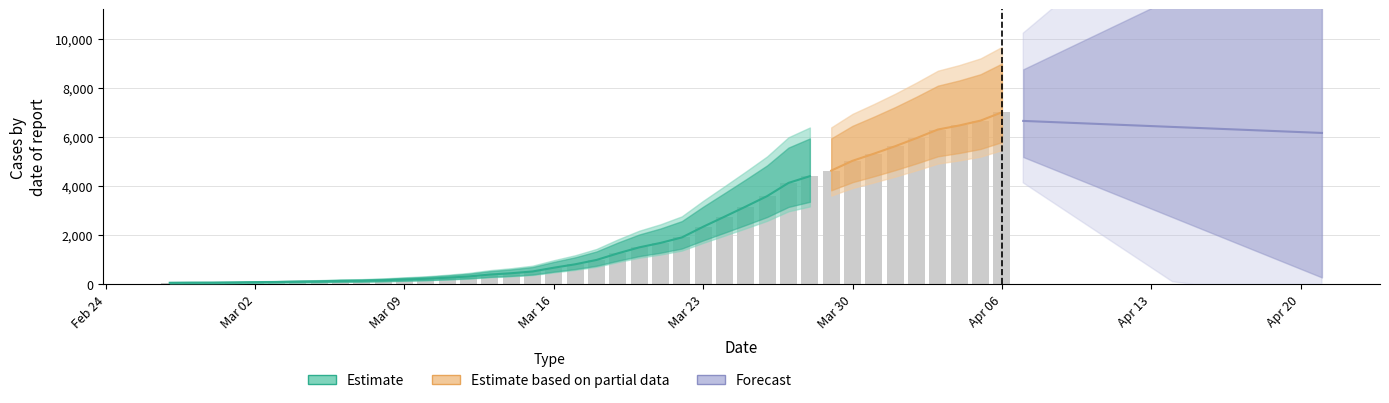

What is the value of the 25th bar from the left?

1909